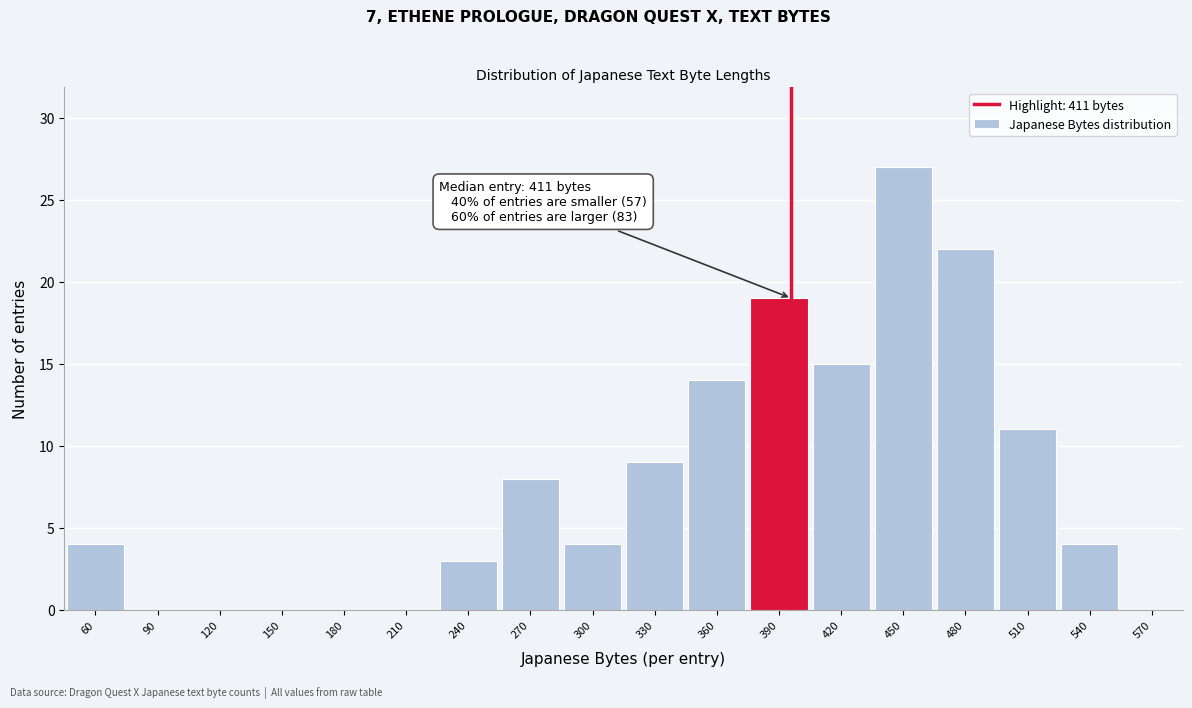

Reading left to right, what are all the values shown in this chart?

60=4	90=0	120=0	150=0	180=0	210=0	240=3	270=8	300=4	330=9	360=14	390=19	420=15	450=27	480=22	510=11	540=4	570=0